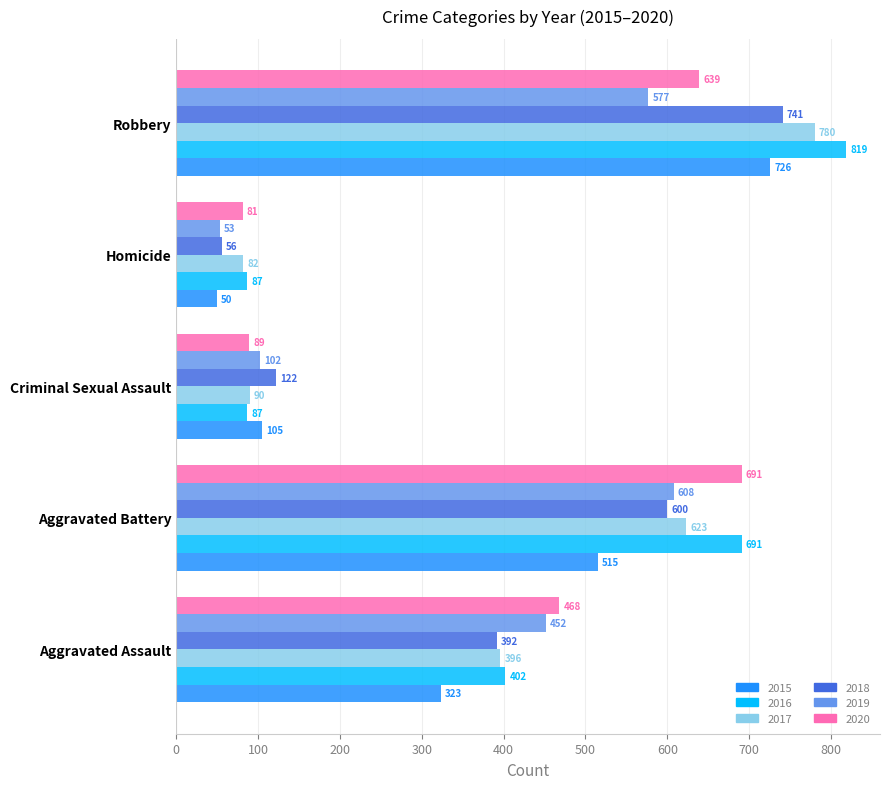

List the labels in order of 2015 value, largest first.

Robbery, Aggravated Battery, Aggravated Assault, Criminal Sexual Assault, Homicide